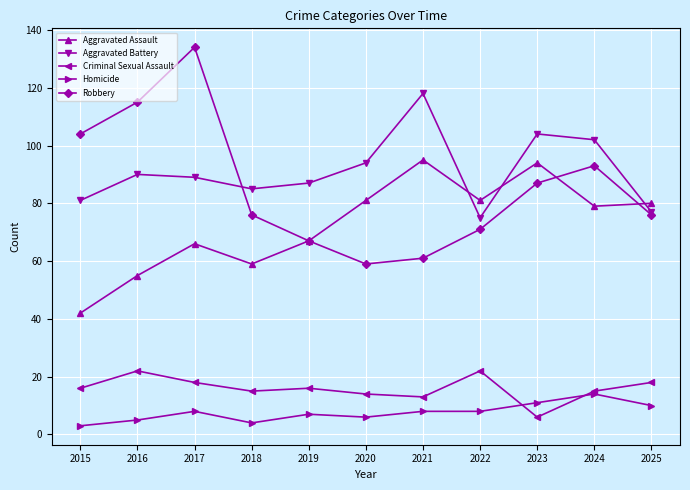

Which category has the highest value across all series?

2017